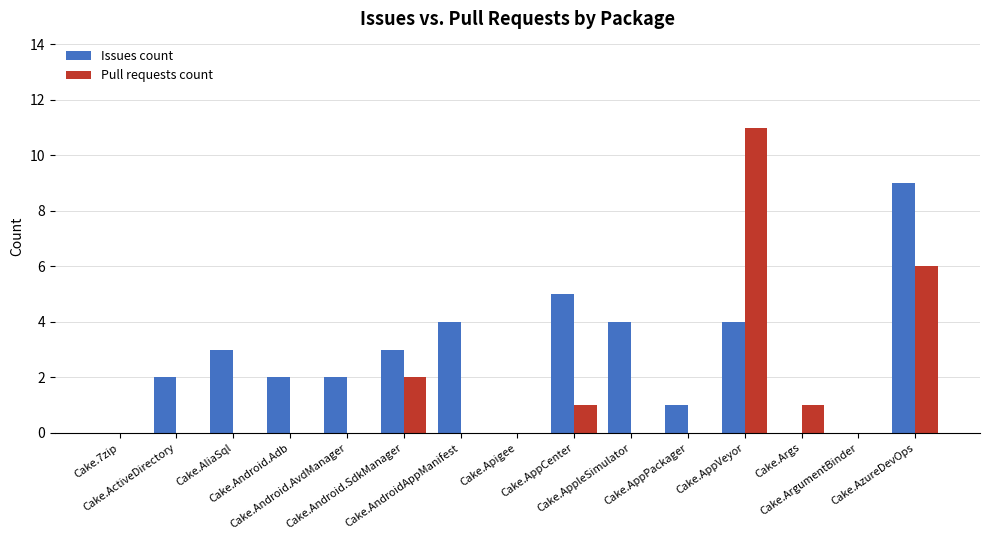

True or false: Issues count has a value of 2 at Cake.ActiveDirectory.

True